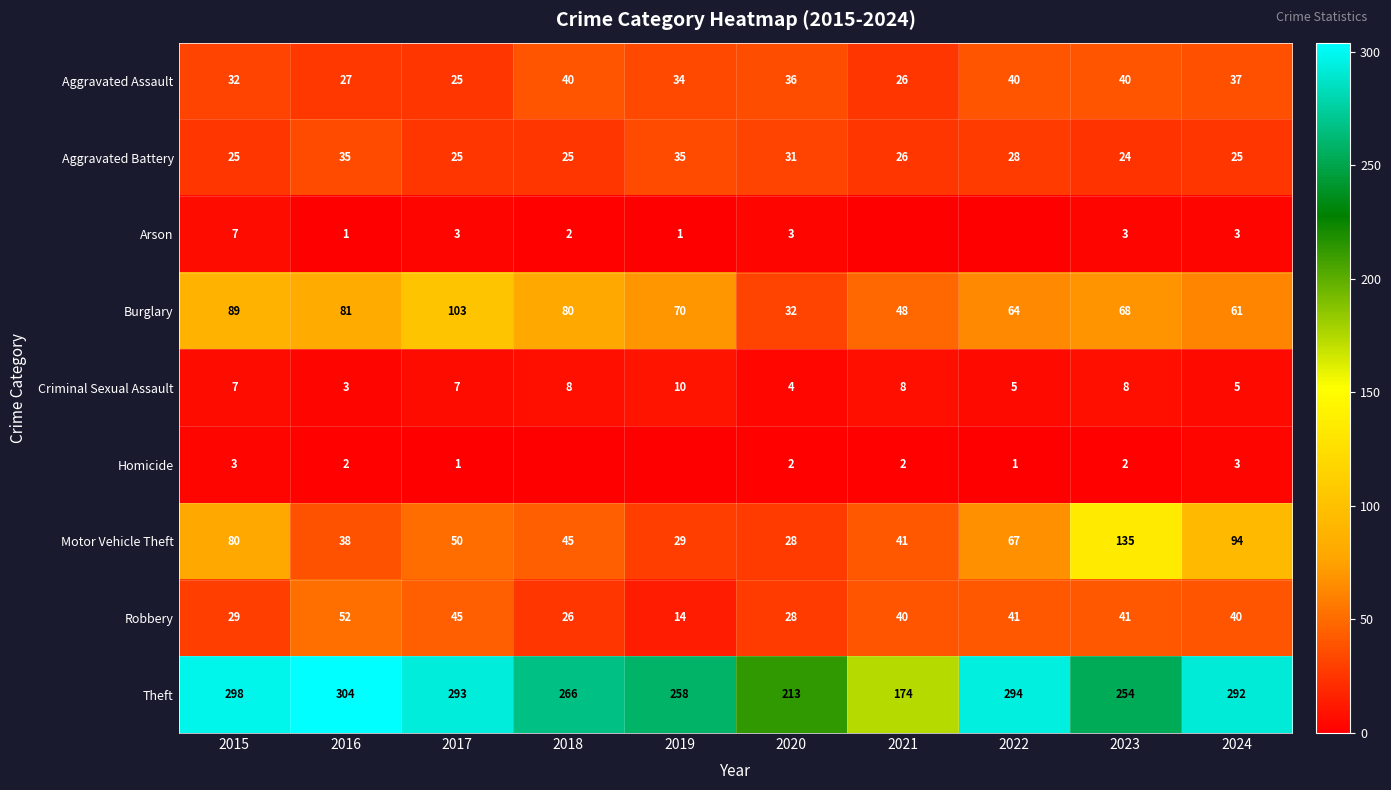

Is the value of Criminal Sexual Assault at 2019 greater than the value of Homicide at 2017?

Yes